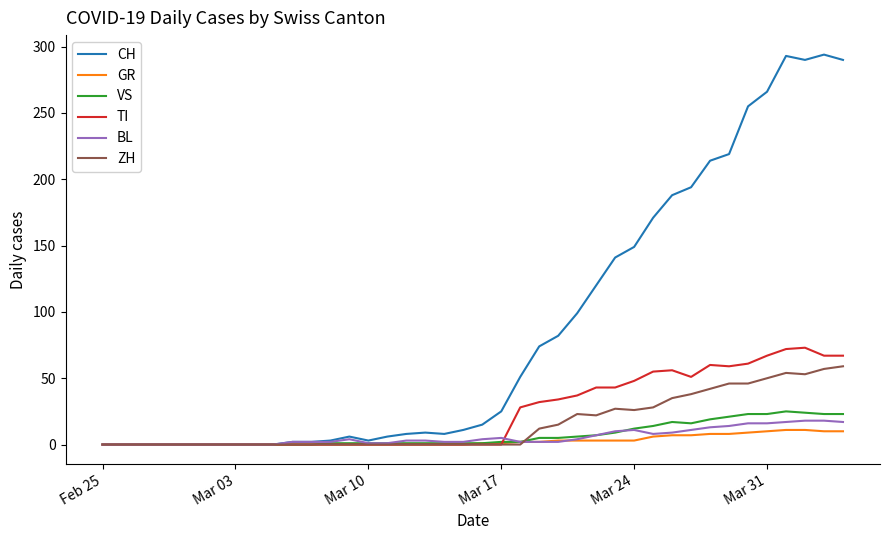

List the series in order of their peak value, highest first.

CH, TI, ZH, VS, BL, GR